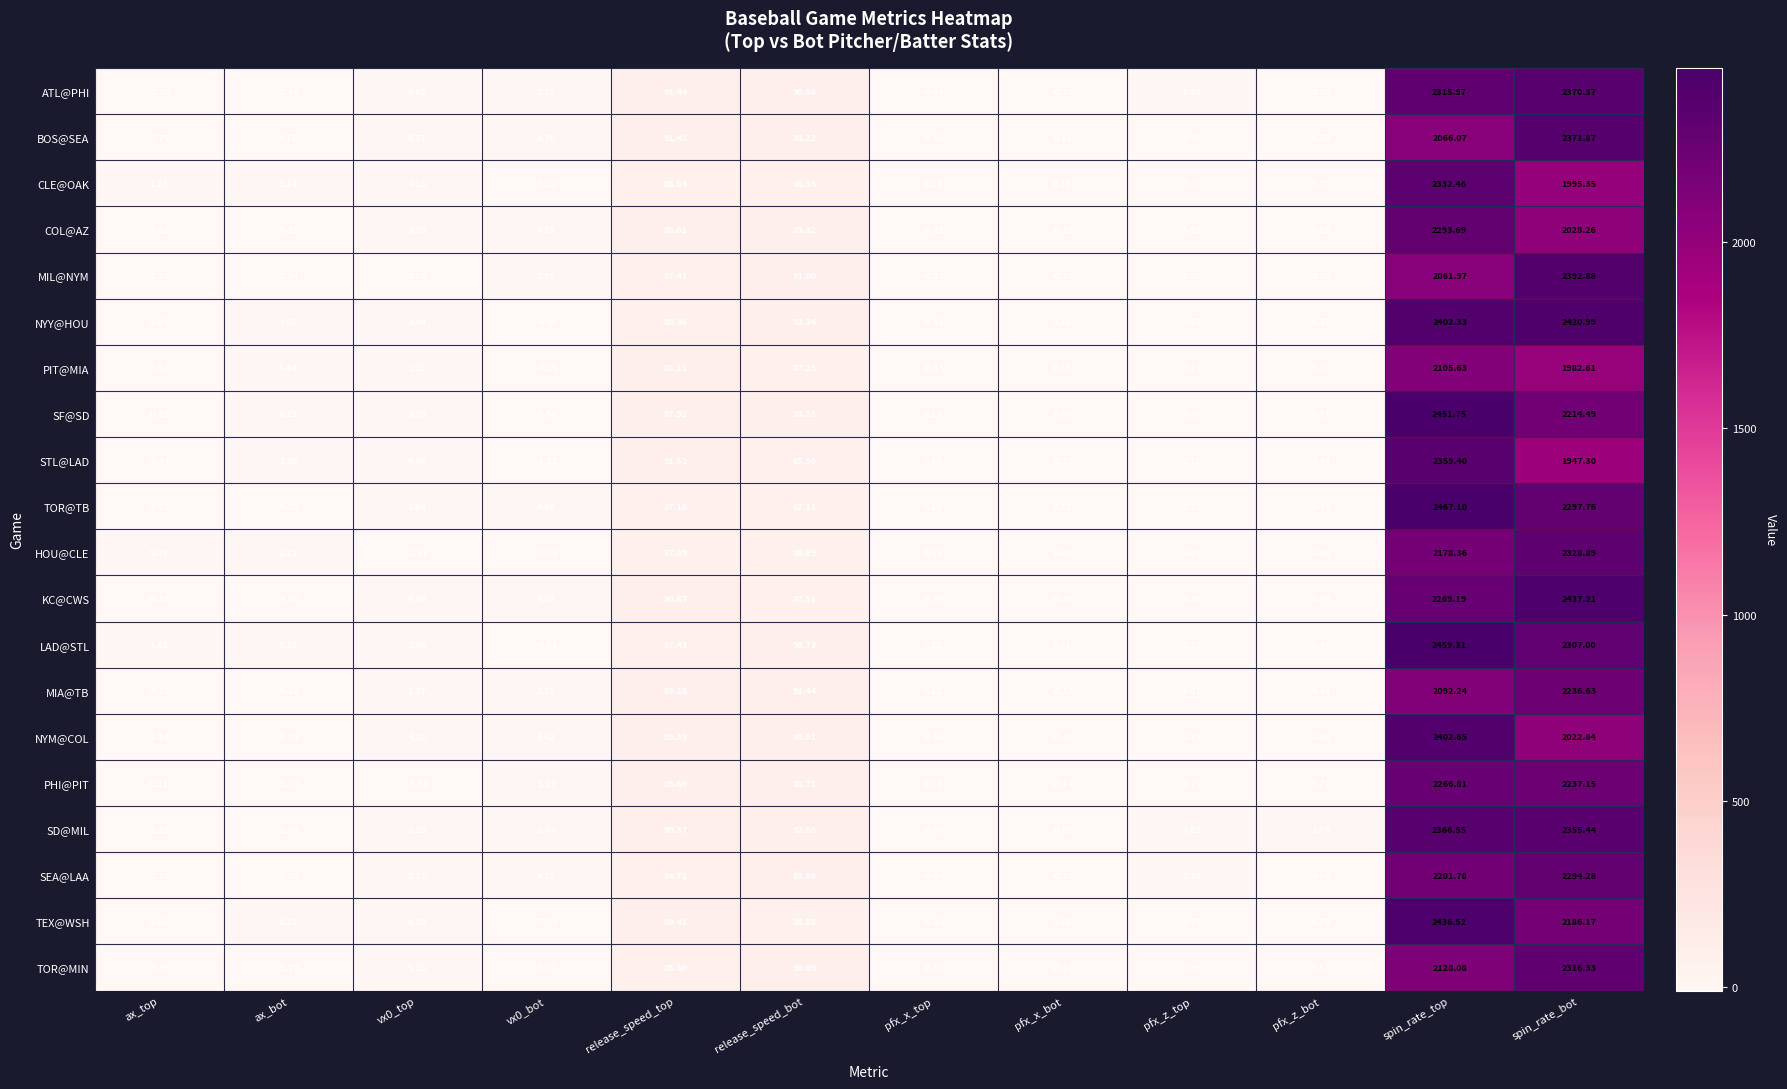

Which series has the widest spread of values?

TOR@TB